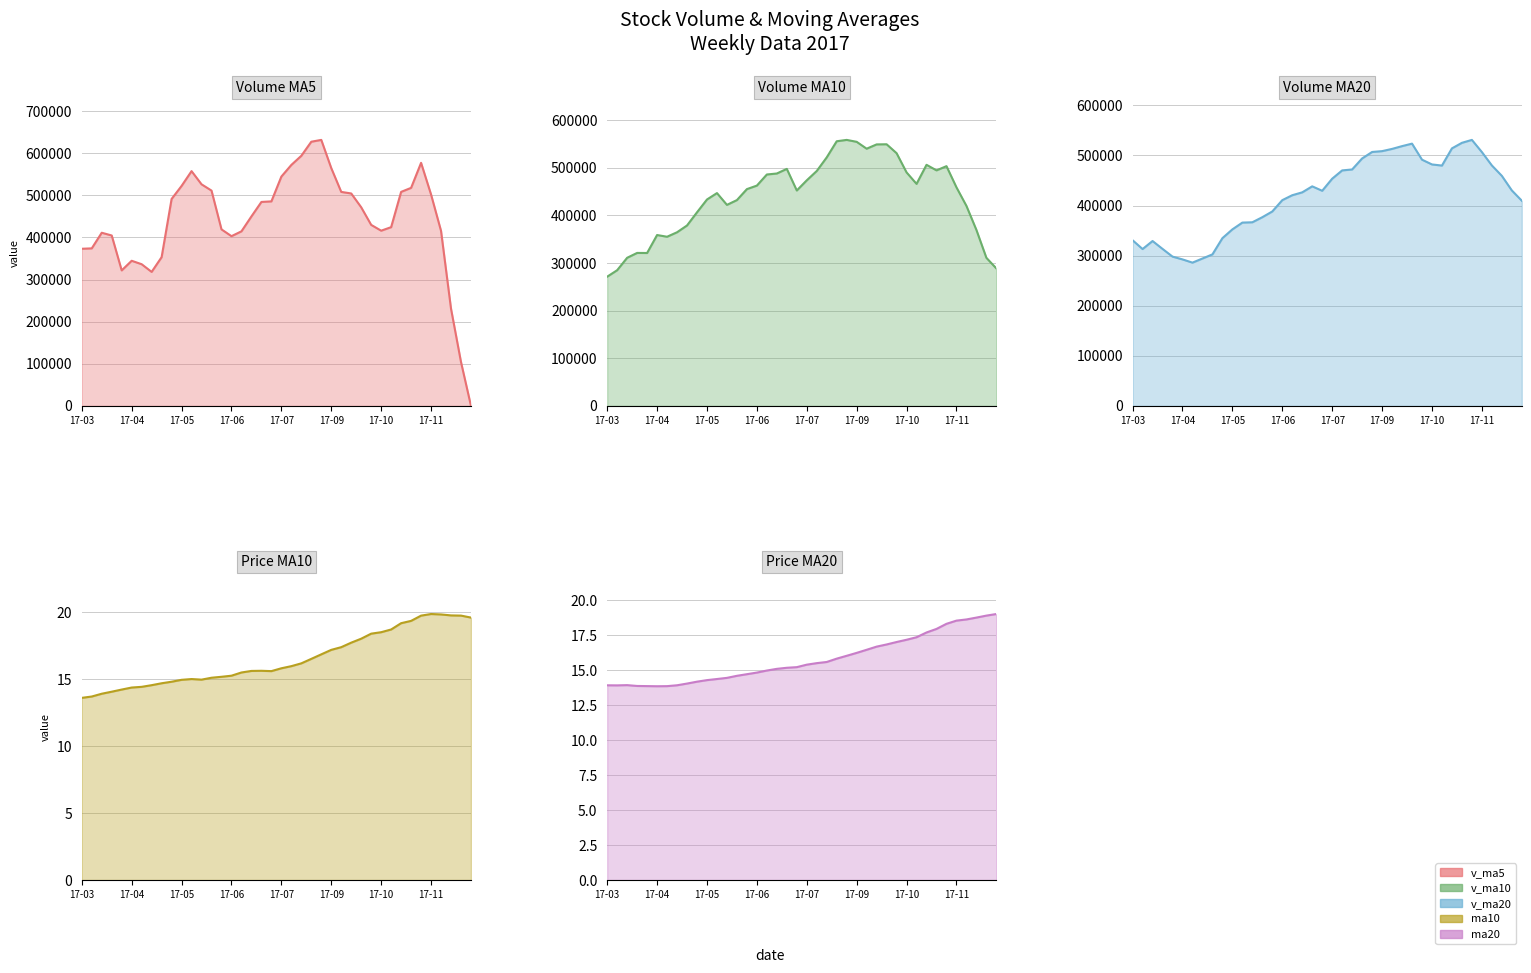

The value of ma10 at 2017-06-30 is 15.5. True or false?

True